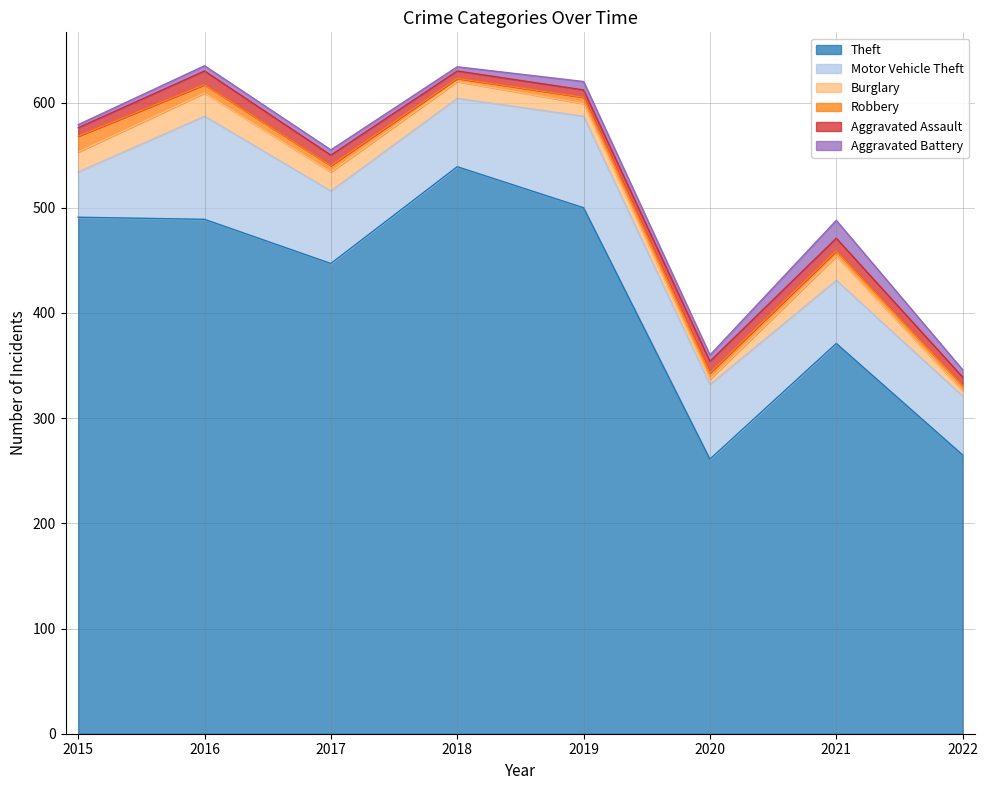

What is the smallest value displayed?

3